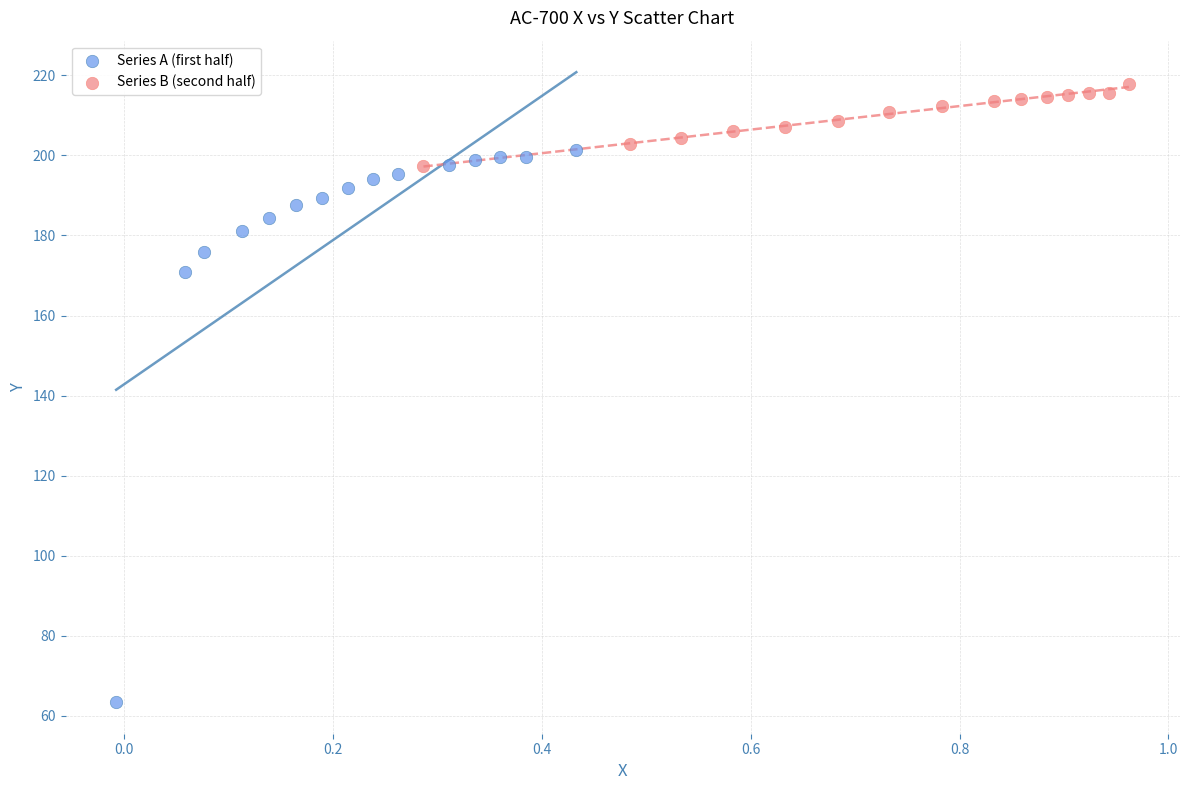

Which series has the widest spread of Y values?

Series A (first half)